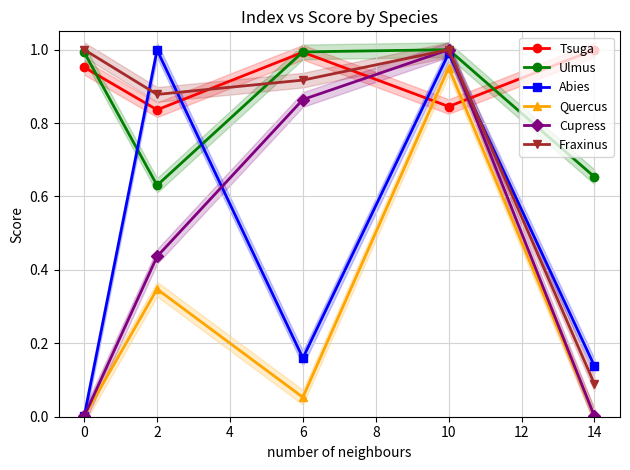

Which category has the highest value in the Quercus series?

10